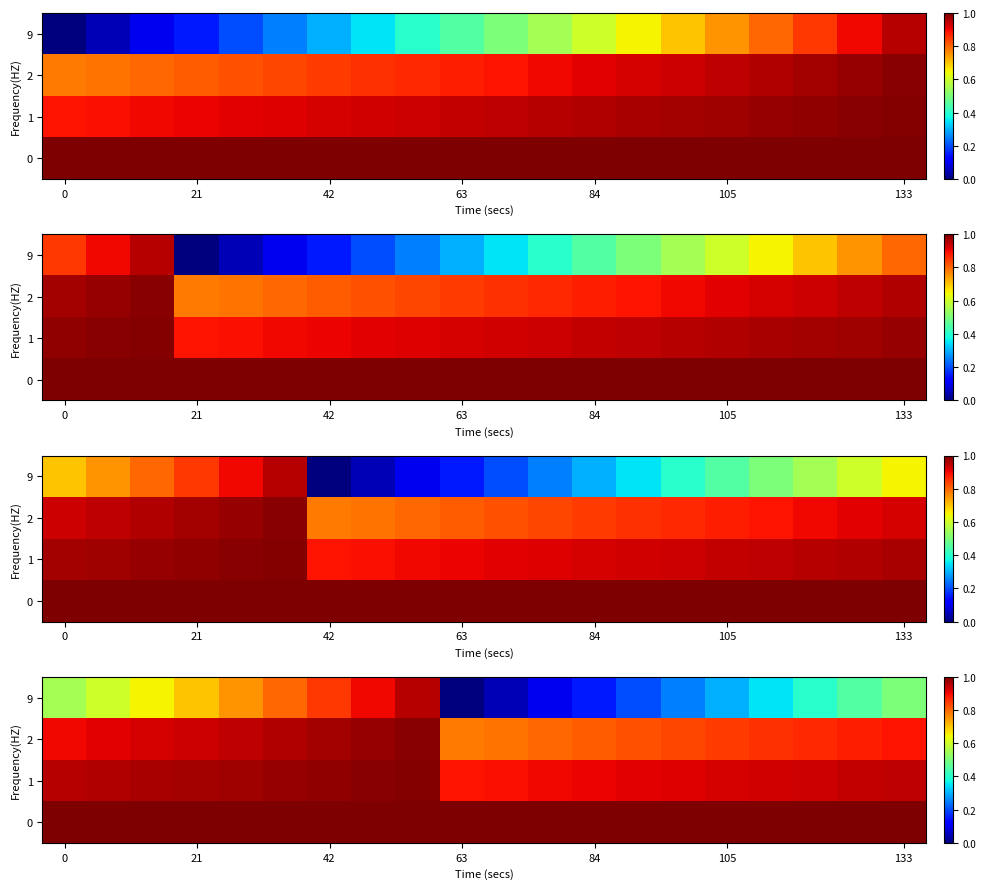

Rank the series by their maximum value, from lowest to highest.

9, 2, 1, 0